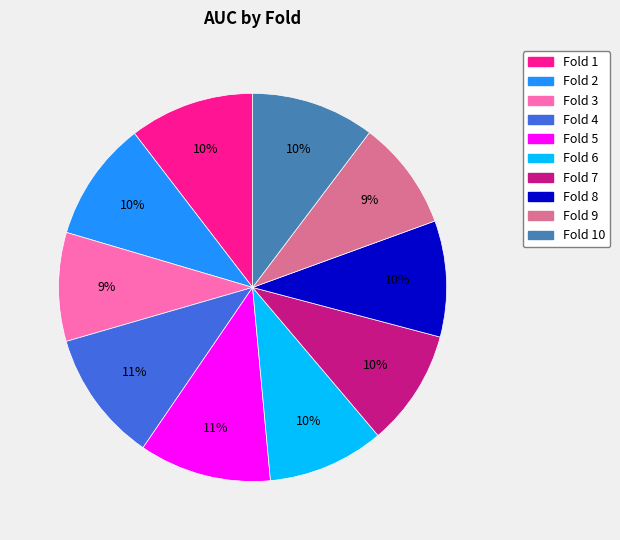

Is there a majority slice in this chart?

No